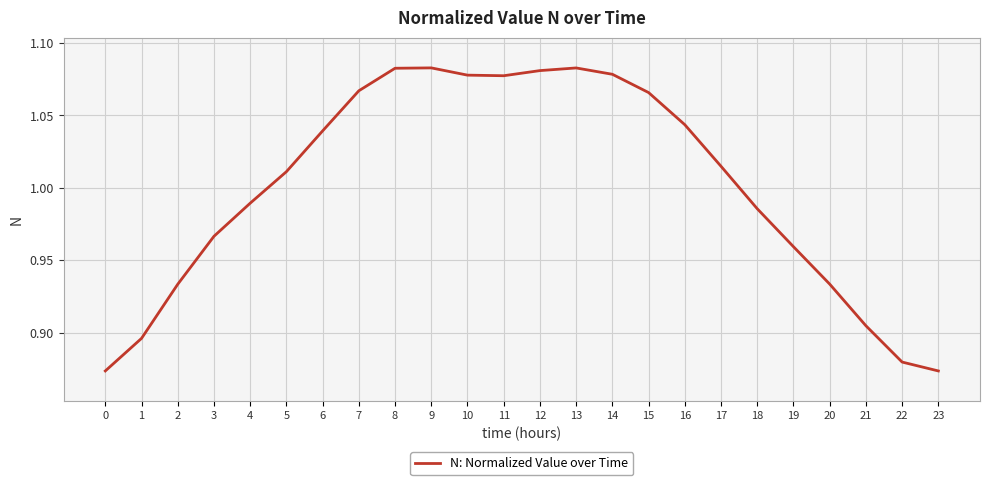

What is the sum of the values at 7 and 23?

1.9